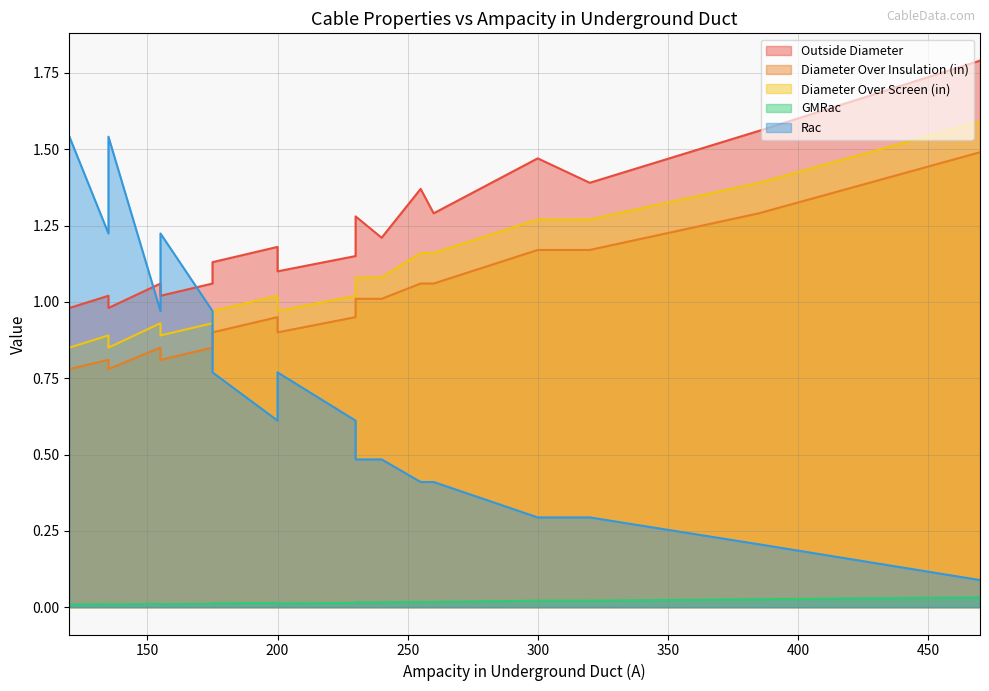

What is the value of the Rac point at the 6th from the left?

0.5